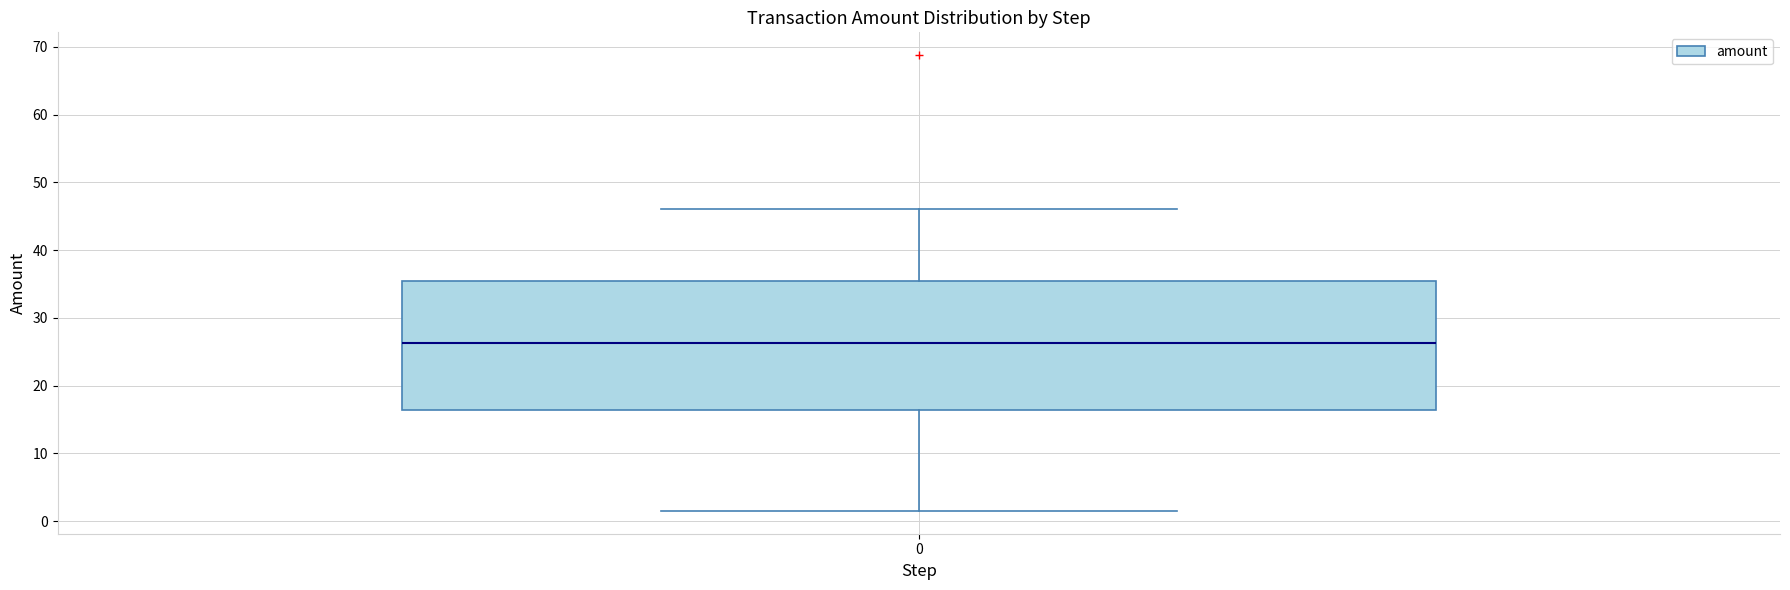

Where does the upper whisker of the box at x = 0 end on the y-axis? The values are not printed on the chart, so give them approximately, as read against the axis.

46